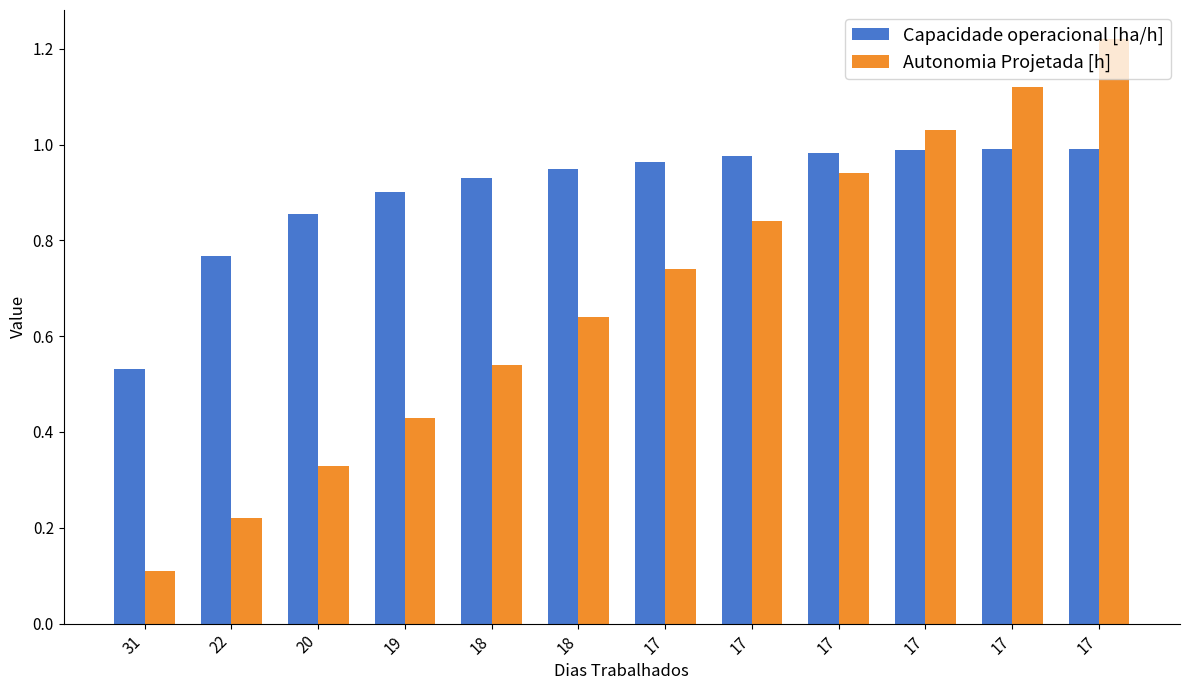

Reading left to right, transcribe all the data shown in this chart.

Capacidade operacional [ha/h]: 0.5	0.8	0.9	0.9	0.9	0.9	1.0	1.0	1.0	1.0	1.0	1.0
Autonomia Projetada [h]: 0.1	0.2	0.3	0.4	0.5	0.6	0.7	0.8	0.9	1.0	1.1	1.2